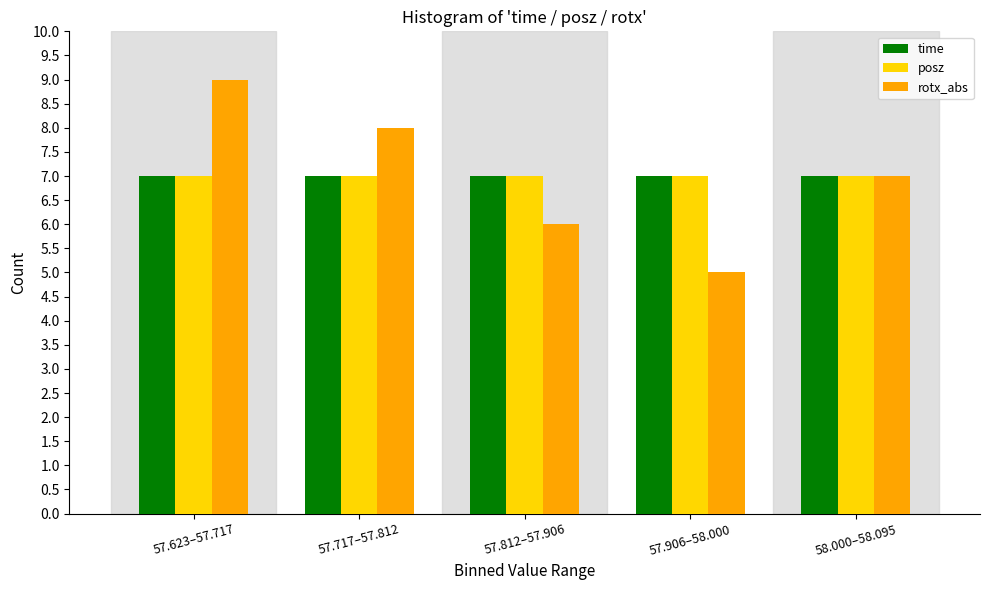

Reading left to right, transcribe all the data shown in this chart.

time: 57.623–57.717=7	57.717–57.812=7	57.812–57.906=7	57.906–58.000=7	58.000–58.095=7
posz: 57.623–57.717=7	57.717–57.812=7	57.812–57.906=7	57.906–58.000=7	58.000–58.095=7
rotx_abs: 57.623–57.717=9	57.717–57.812=8	57.812–57.906=6	57.906–58.000=5	58.000–58.095=7